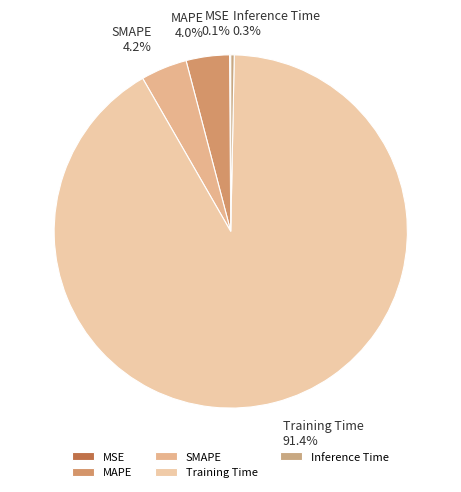

What portion of the pie excludes Training Time?

8.6%